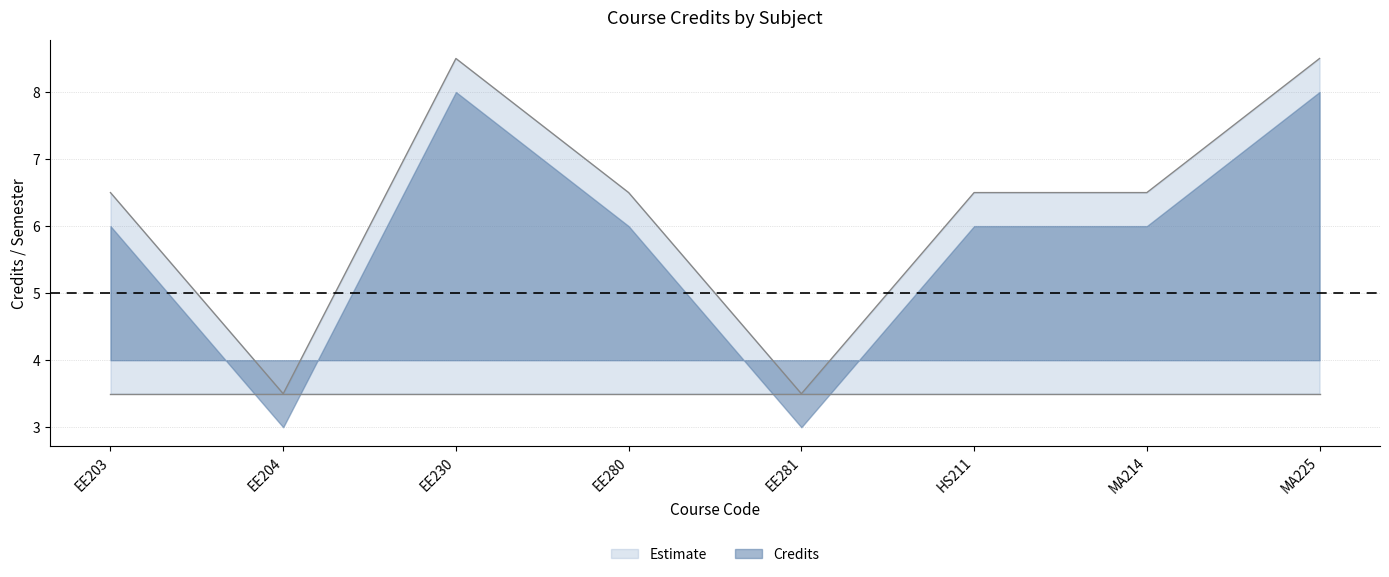

Is it true that the value at MA214 is 4.4?

False